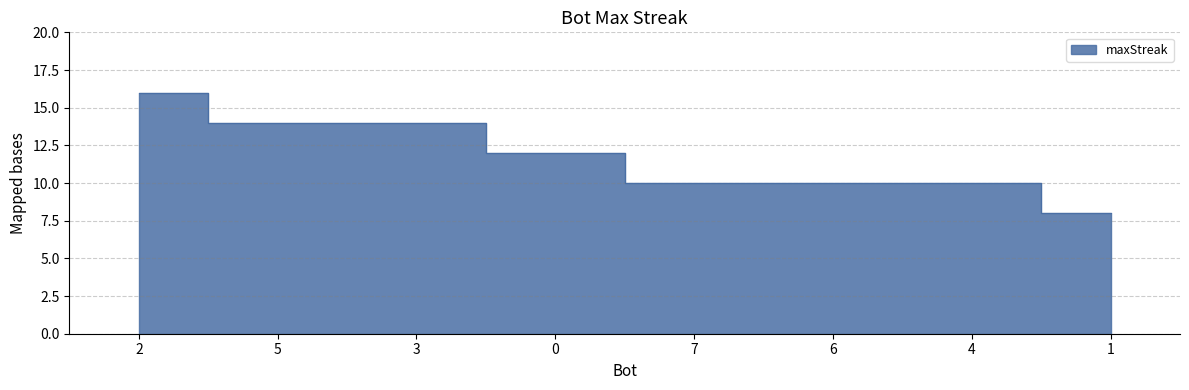

Rank the categories by value from lowest to highest.

1, 7, 6, 4, 0, 5, 3, 2